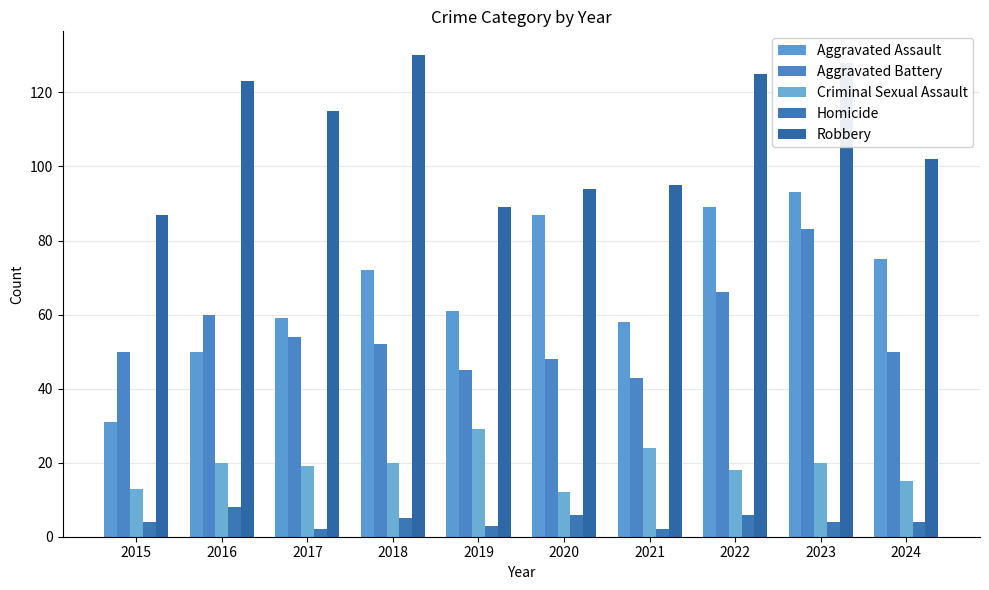

How many data points in Robbery are less than 115?

5